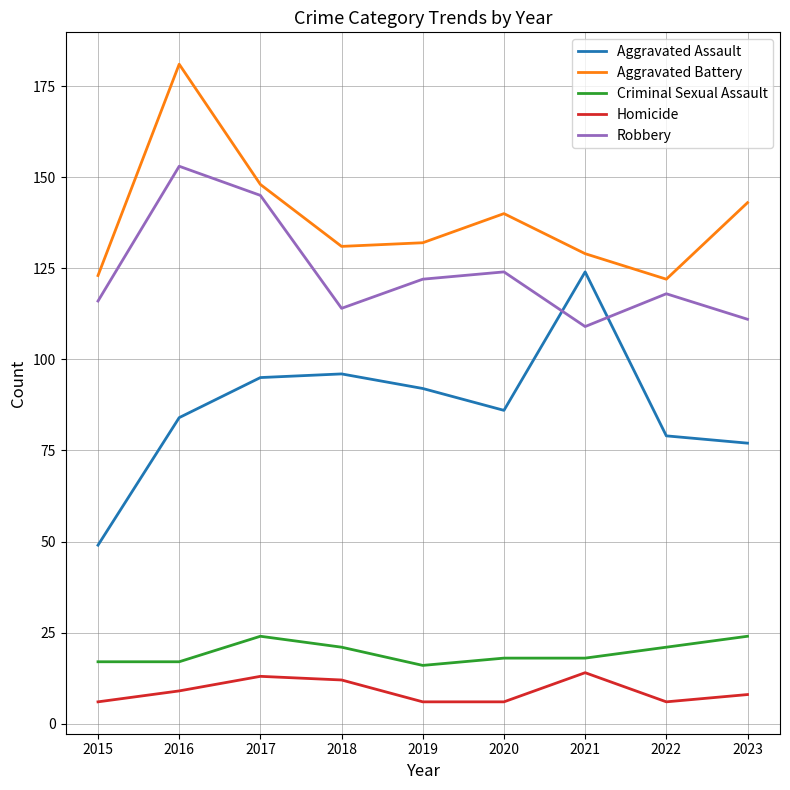

Between 2016 and 2017, which series saw the biggest shift?

Aggravated Battery